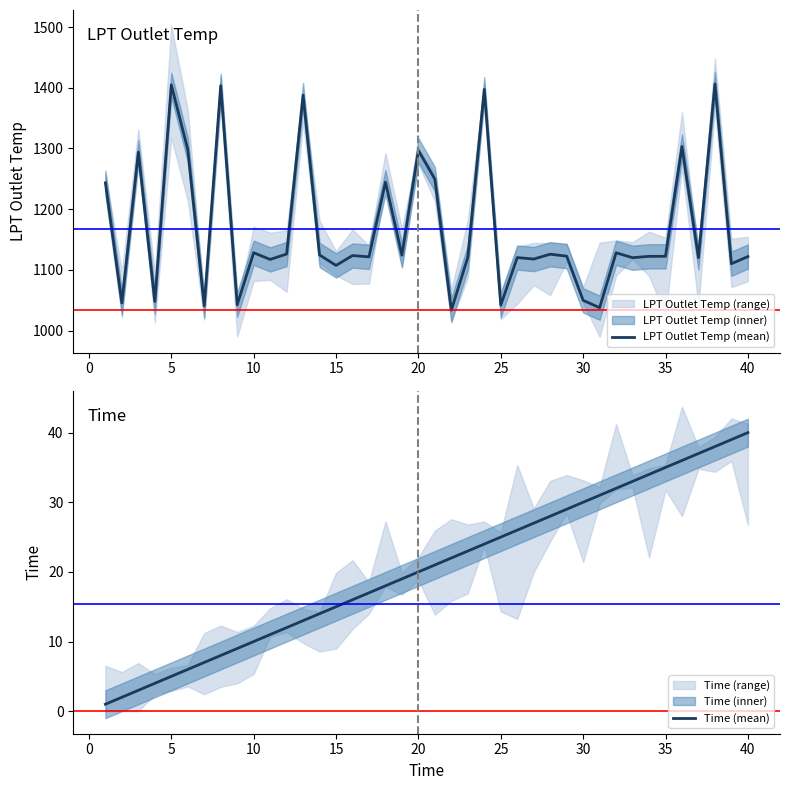

What is the total value across all series at 35?

1051.7